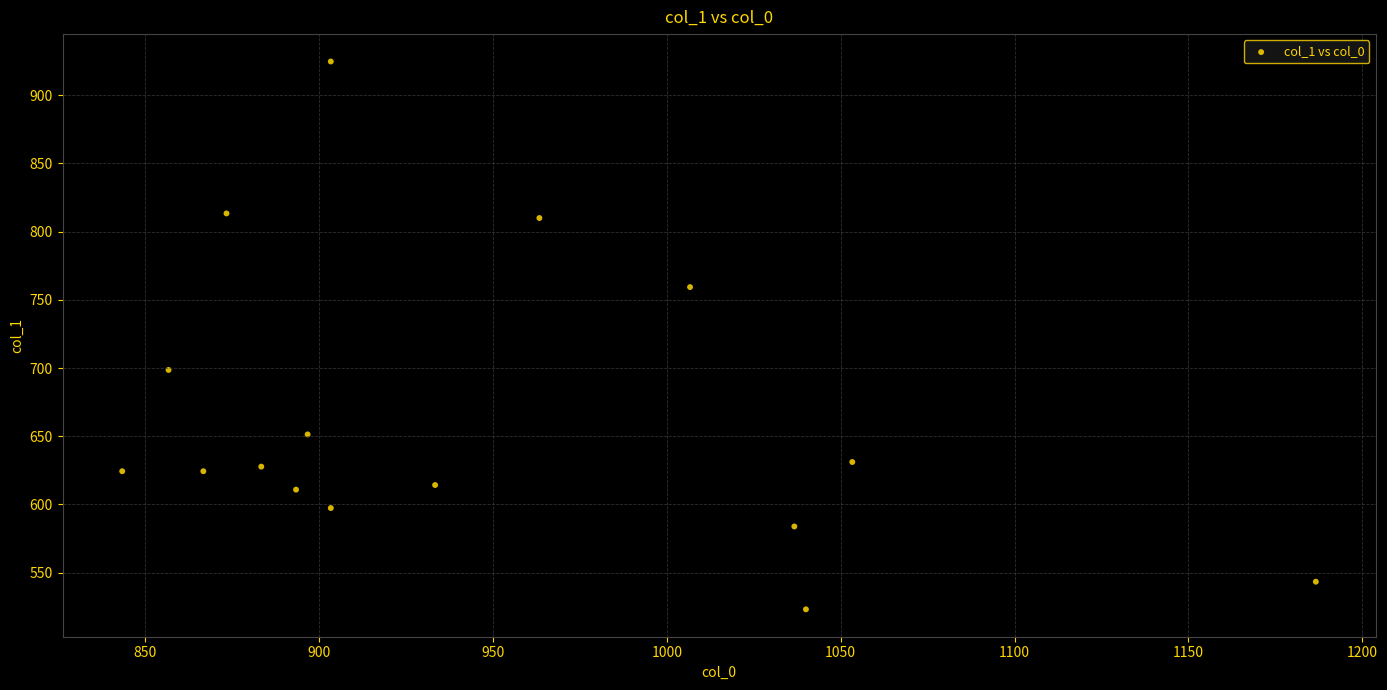

What Y value in the scatter plot is closest to 723?

698.6